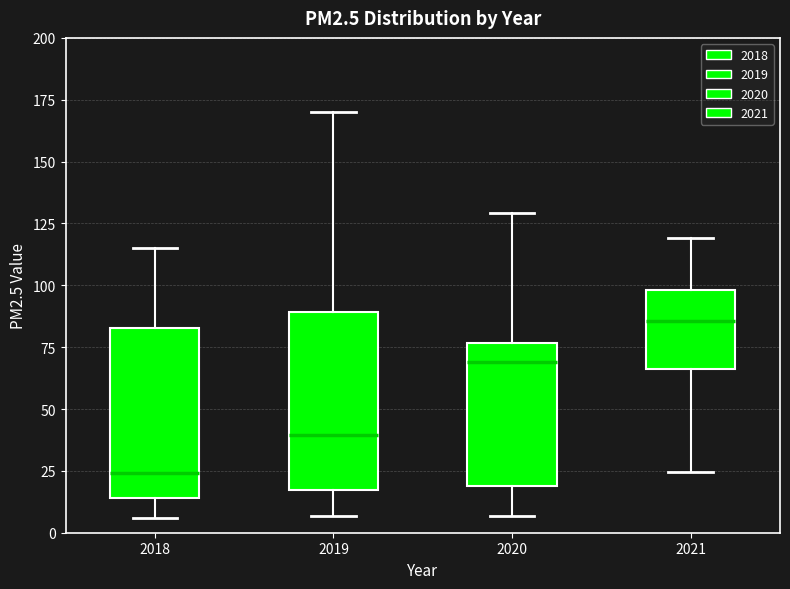

Where is the upper edge of the box at x = 2020 on the y-axis? The values are not printed on the chart, so give them approximately, as read against the axis.

75